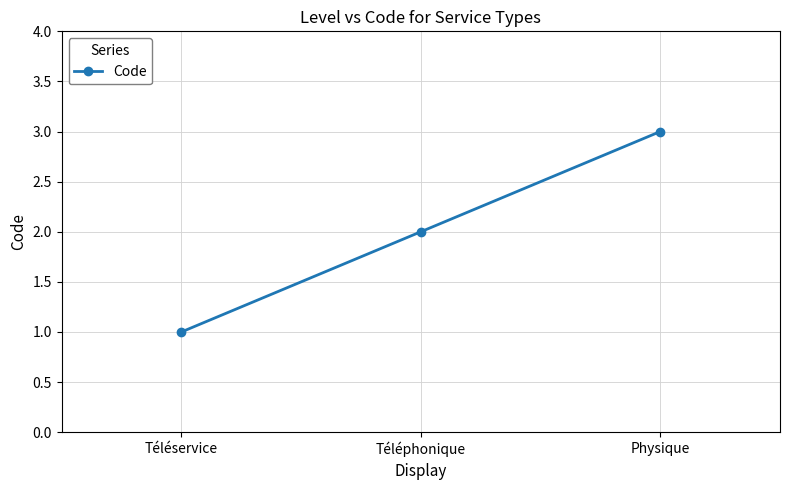

Reading right to left, transcribe all the data shown in this chart.

Physique=3	Téléphonique=2	Téléservice=1